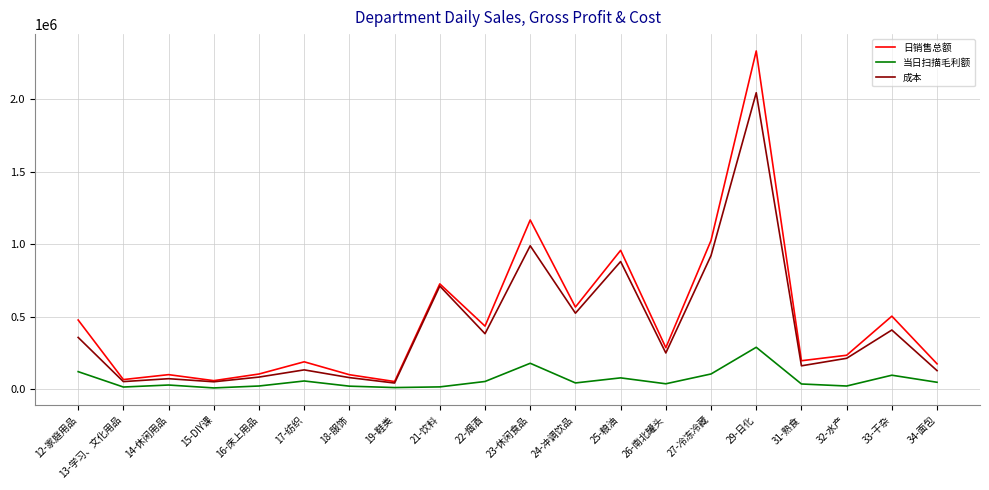

What is the spread (max minus min) of values at 22-烟酒?

382387.0